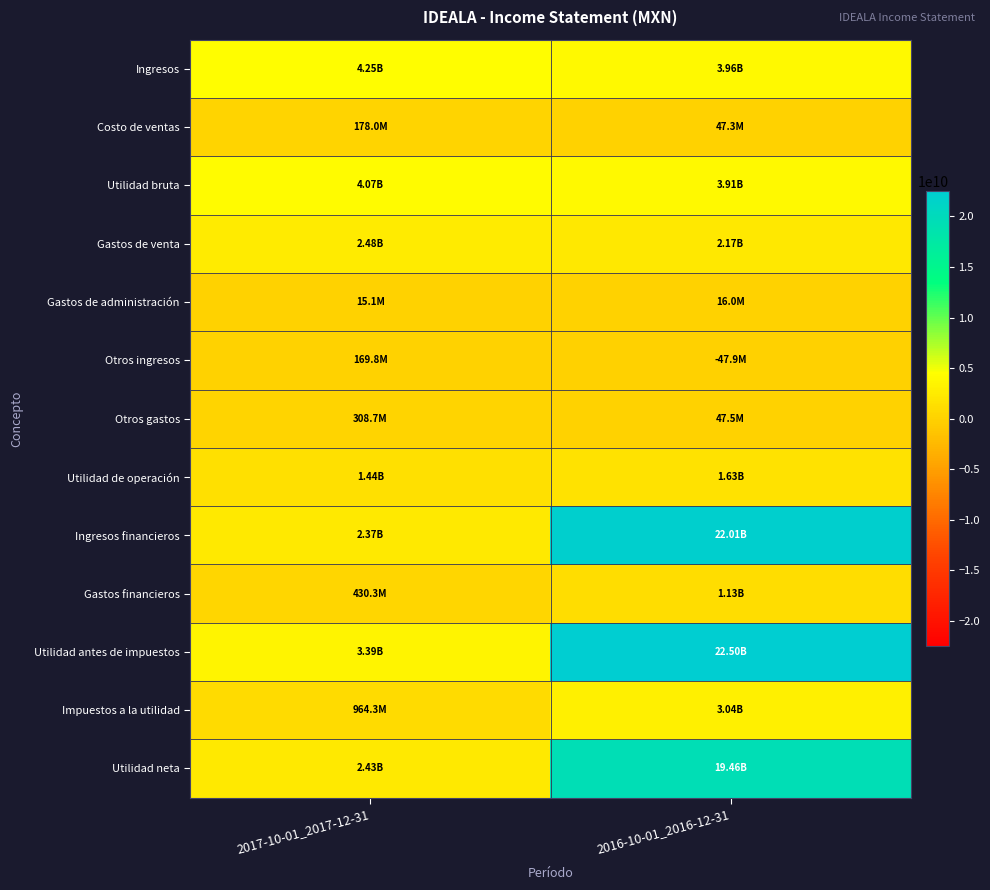

Reading right to left, transcribe all the data shown in this chart.

Ingresos: 2016-10-01_2016-12-31=3958132000	2017-10-01_2017-12-31=4250397000
Costo de ventas: 2016-10-01_2016-12-31=47262000	2017-10-01_2017-12-31=178033000
Utilidad bruta: 2016-10-01_2016-12-31=3910870000	2017-10-01_2017-12-31=4072364000
Gastos de venta: 2016-10-01_2016-12-31=2173826000	2017-10-01_2017-12-31=2477256000
Gastos de administración: 2016-10-01_2016-12-31=15998000	2017-10-01_2017-12-31=15128000
Otros ingresos: 2016-10-01_2016-12-31=-47871000	2017-10-01_2017-12-31=169830000
Otros gastos: 2016-10-01_2016-12-31=47532000	2017-10-01_2017-12-31=308664000
Utilidad de operación: 2016-10-01_2016-12-31=1625643000	2017-10-01_2017-12-31=1441146000
Ingresos financieros: 2016-10-01_2016-12-31=22014331000	2017-10-01_2017-12-31=2374490000
Gastos financieros: 2016-10-01_2016-12-31=1129143000	2017-10-01_2017-12-31=430290000
Utilidad antes de impuestos: 2016-10-01_2016-12-31=22495077000	2017-10-01_2017-12-31=3390414000
Impuestos a la utilidad: 2016-10-01_2016-12-31=3039261000	2017-10-01_2017-12-31=964279000
Utilidad neta: 2016-10-01_2016-12-31=19455816000	2017-10-01_2017-12-31=2426135000